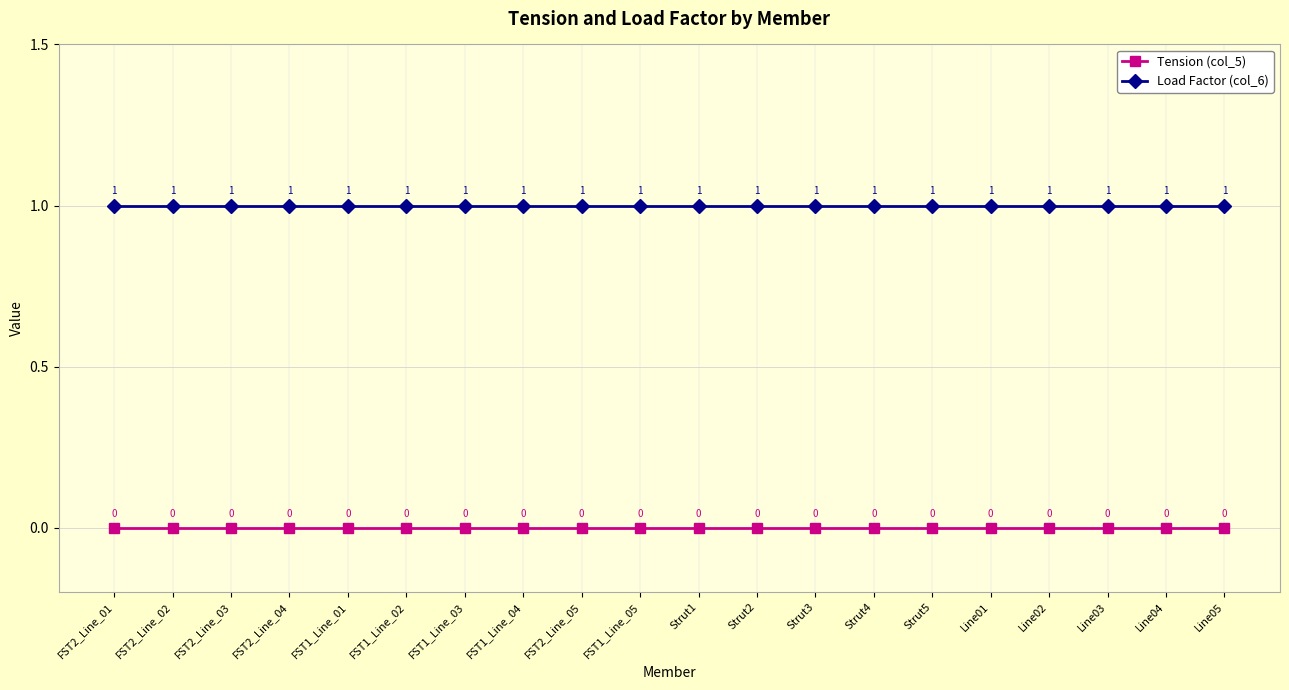

Reading left to right, what are all the values shown in this chart?

Tension (col_5): 0	0	0	0	0	0	0	0	0	0	0	0	0	0	0	0	0	0	0	0
Load Factor (col_6): 1	1	1	1	1	1	1	1	1	1	1	1	1	1	1	1	1	1	1	1